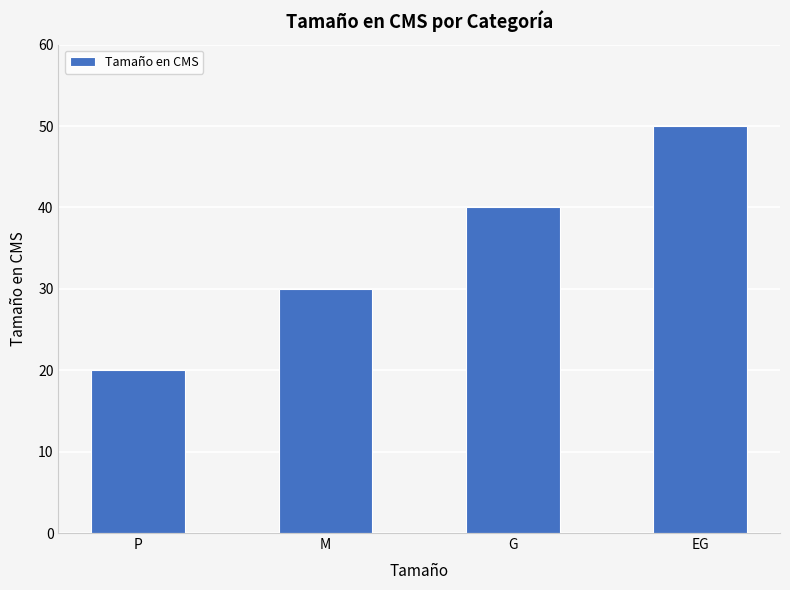

Is it true that the value at P is 20?

True